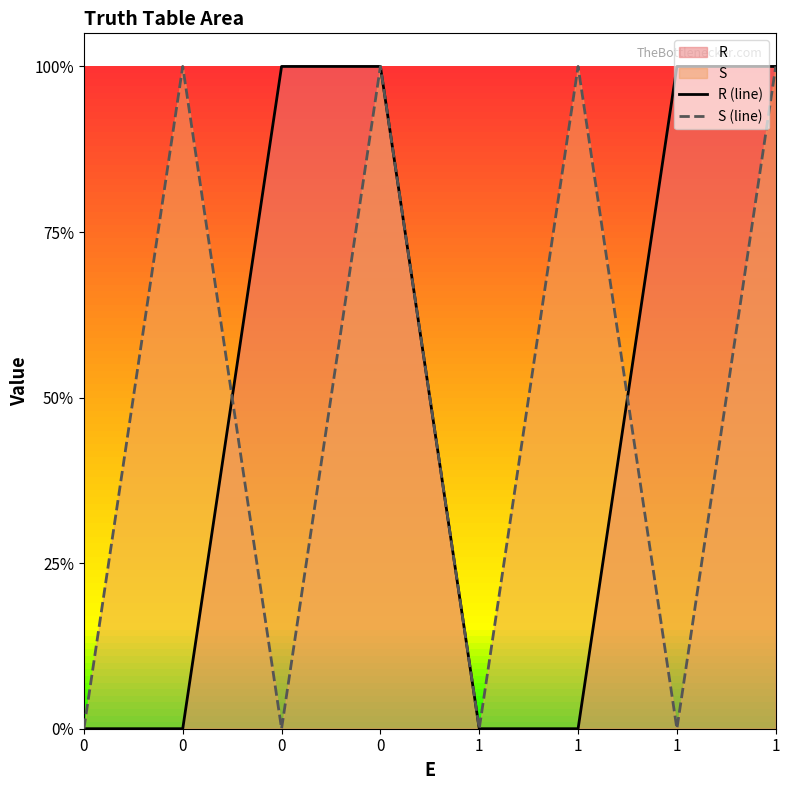

Which series ends up on top after the final intersection of R (line) and S (line)?

R (line)